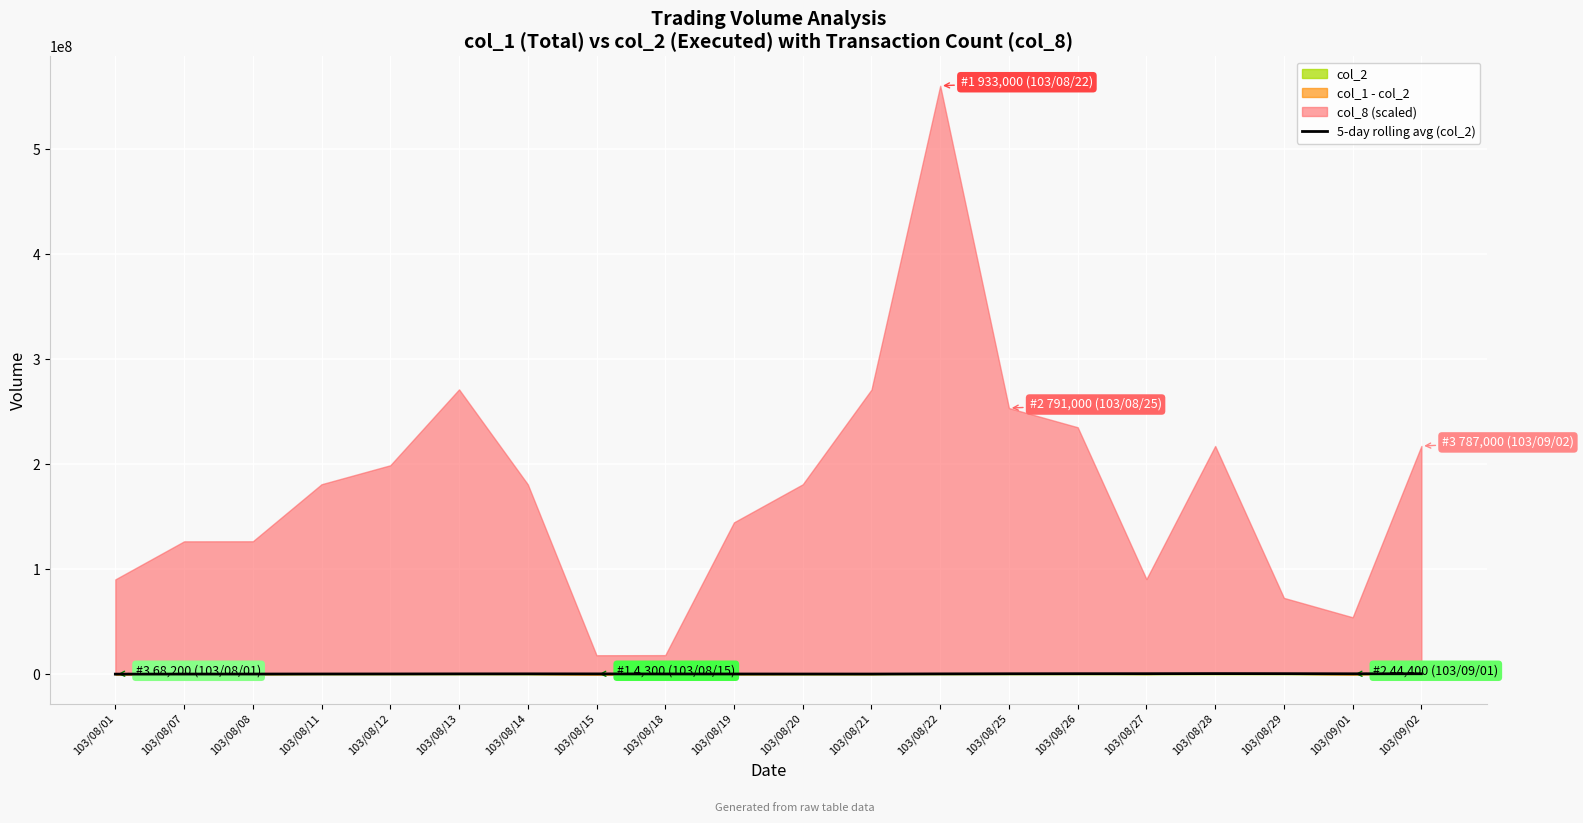

What is the label of the 14th point from the right?

103/08/14